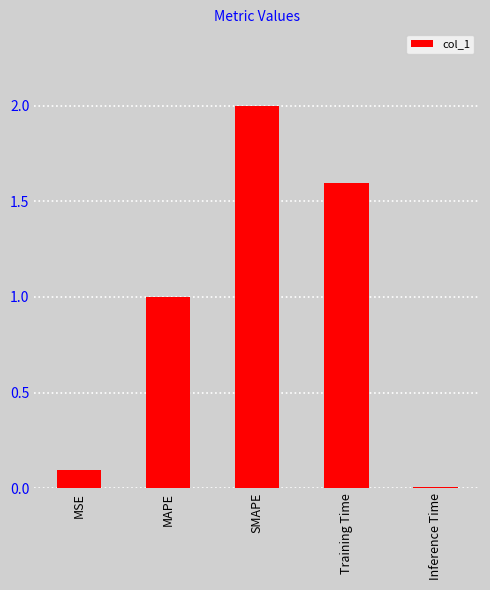

Rank the categories by value from highest to lowest.

SMAPE, Training Time, MAPE, MSE, Inference Time